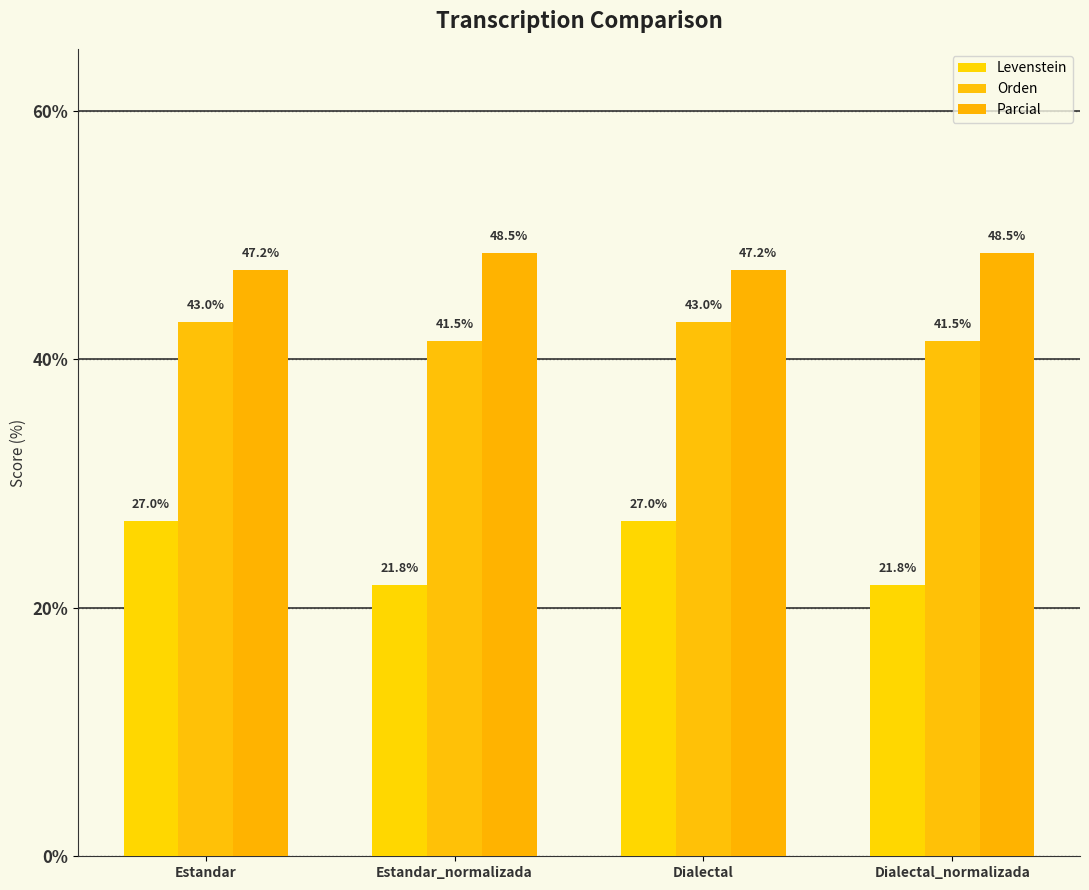

At which category does the chart reach its minimum across all series?

Estandar_normalizada